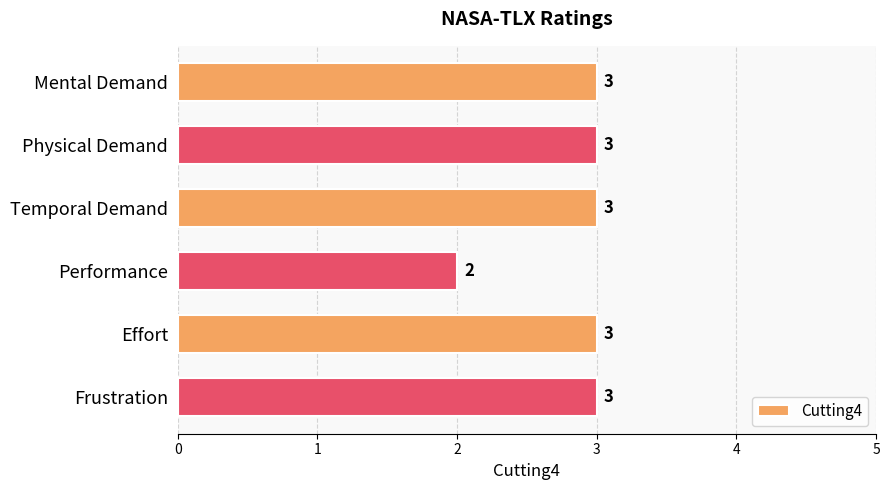

Are the bars horizontal?

Yes